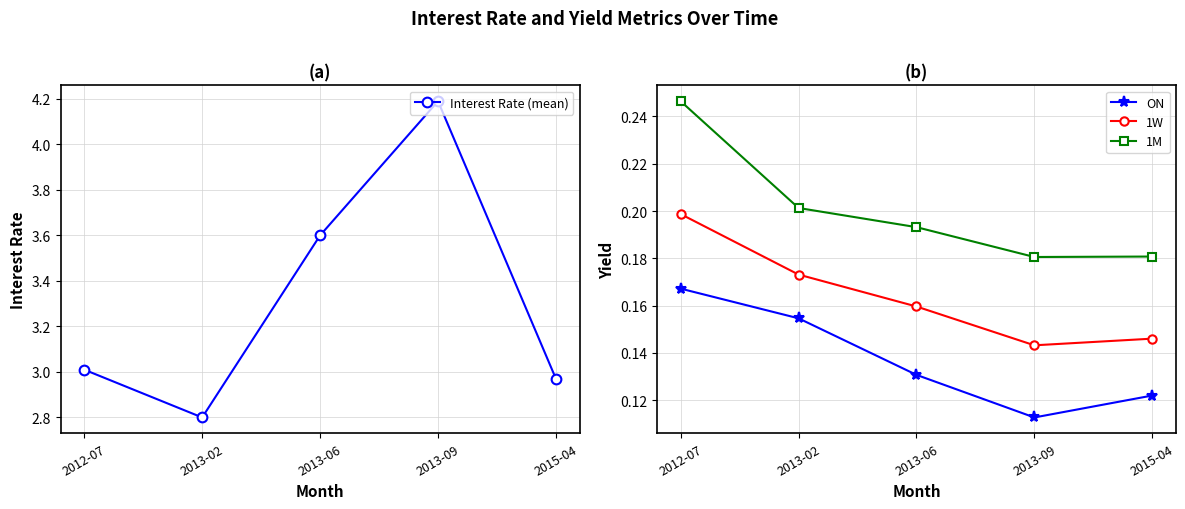

True or false: 1M and 1W cross at least once.

False